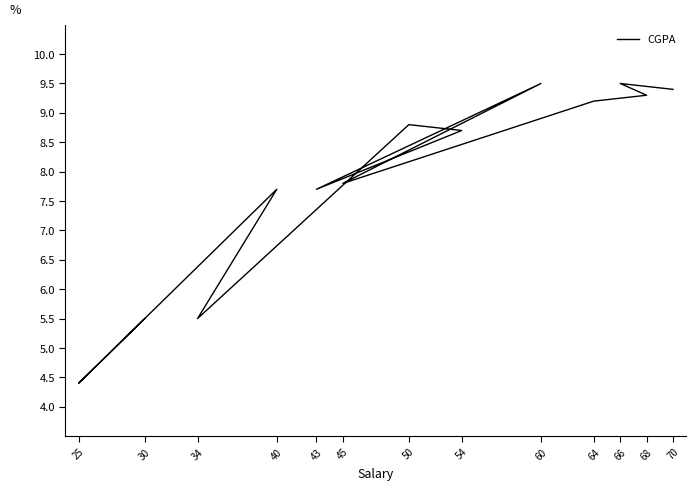

Is it true that the value at 25 is 4.4?

True